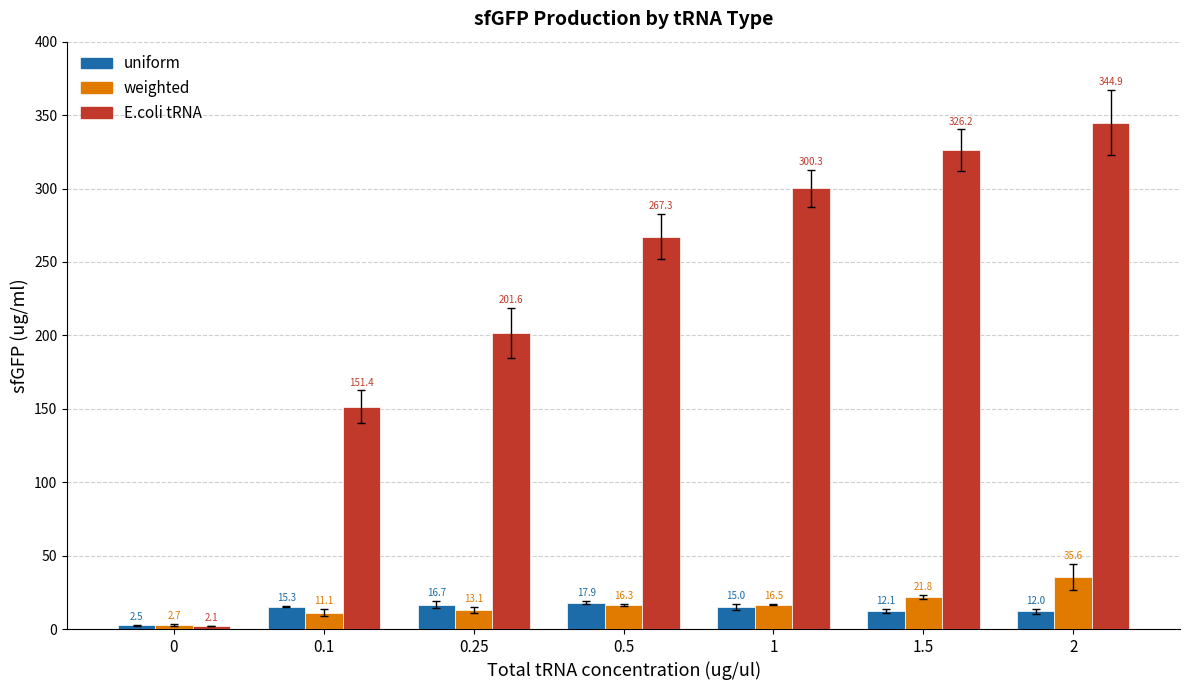

Which series has the largest range (max minus min)?

E.coli tRNA